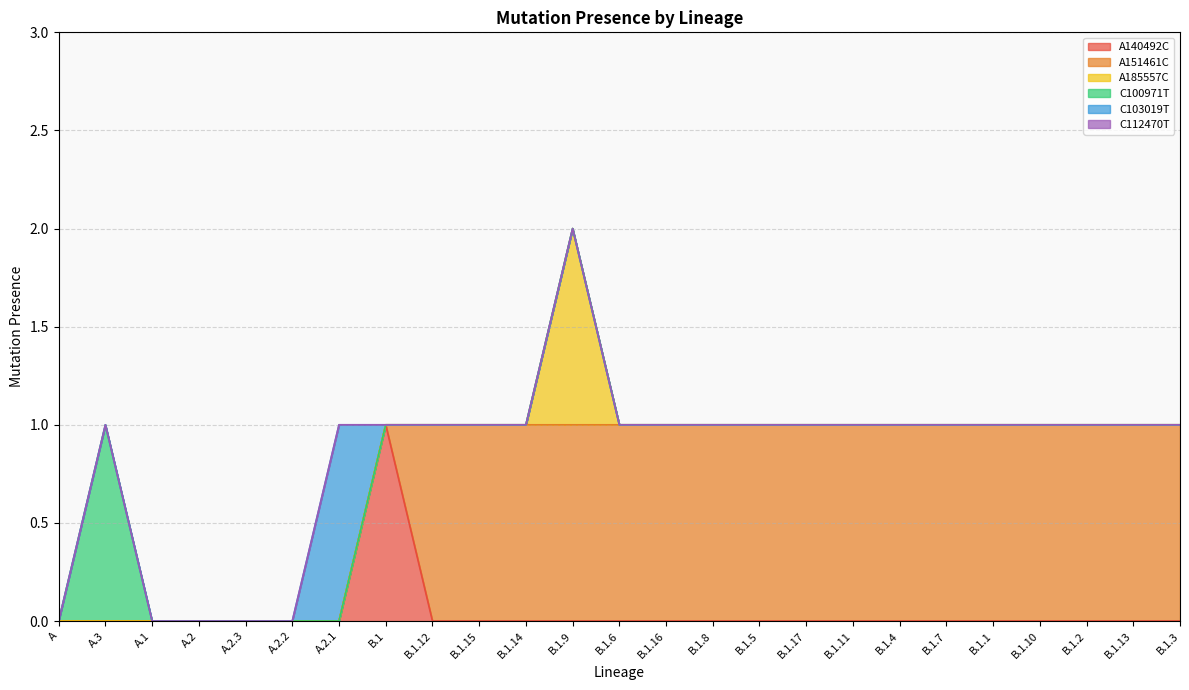

What position from the right is A.3?

24